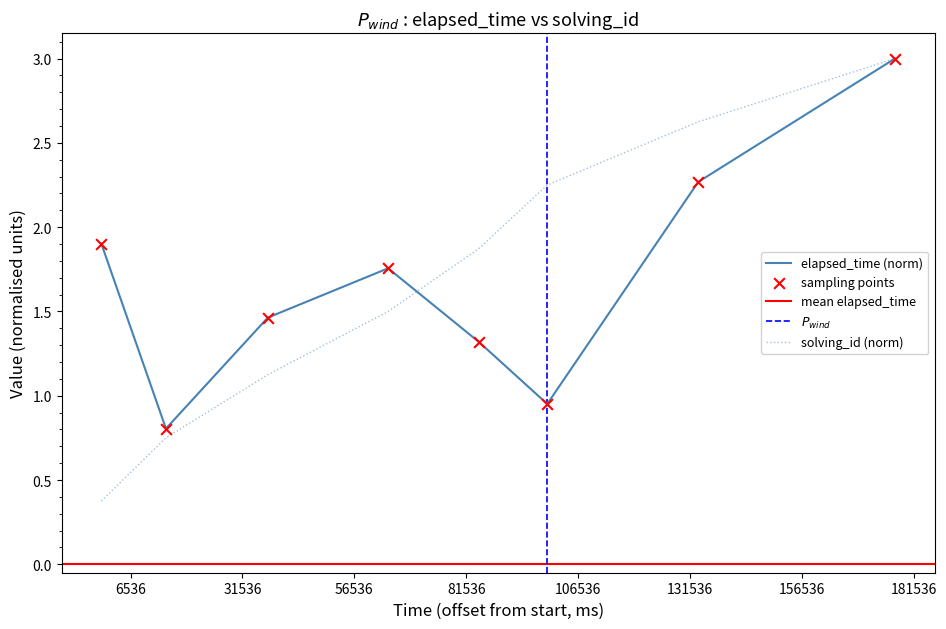

At how many categories does at least one series exceed 2?

3